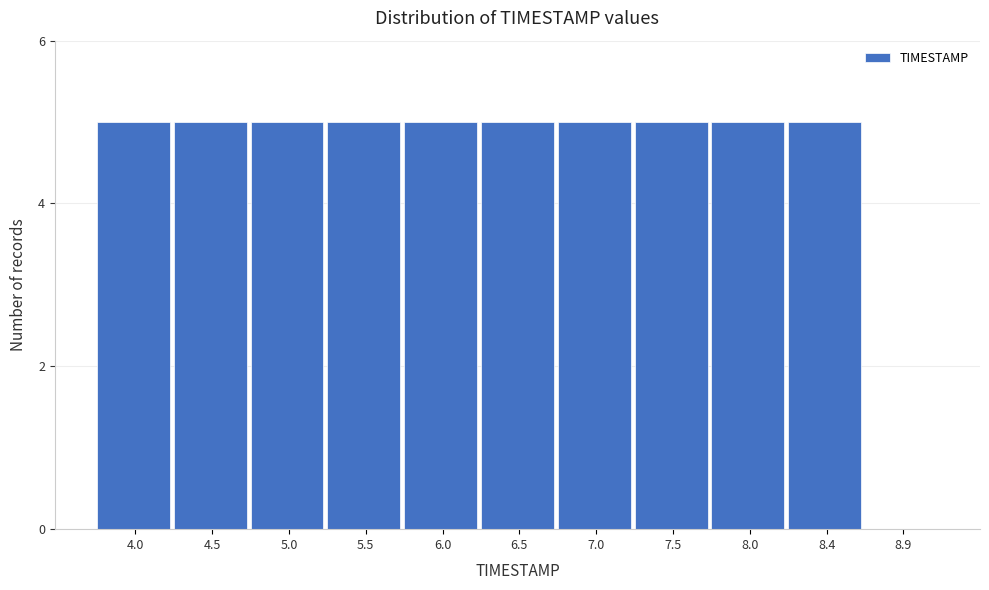

Reading left to right, transcribe all the data shown in this chart.

4.0=5	4.5=5	5.0=5	5.5=5	6.0=5	6.5=5	7.0=5	7.5=5	8.0=5	8.4=5	8.9=0